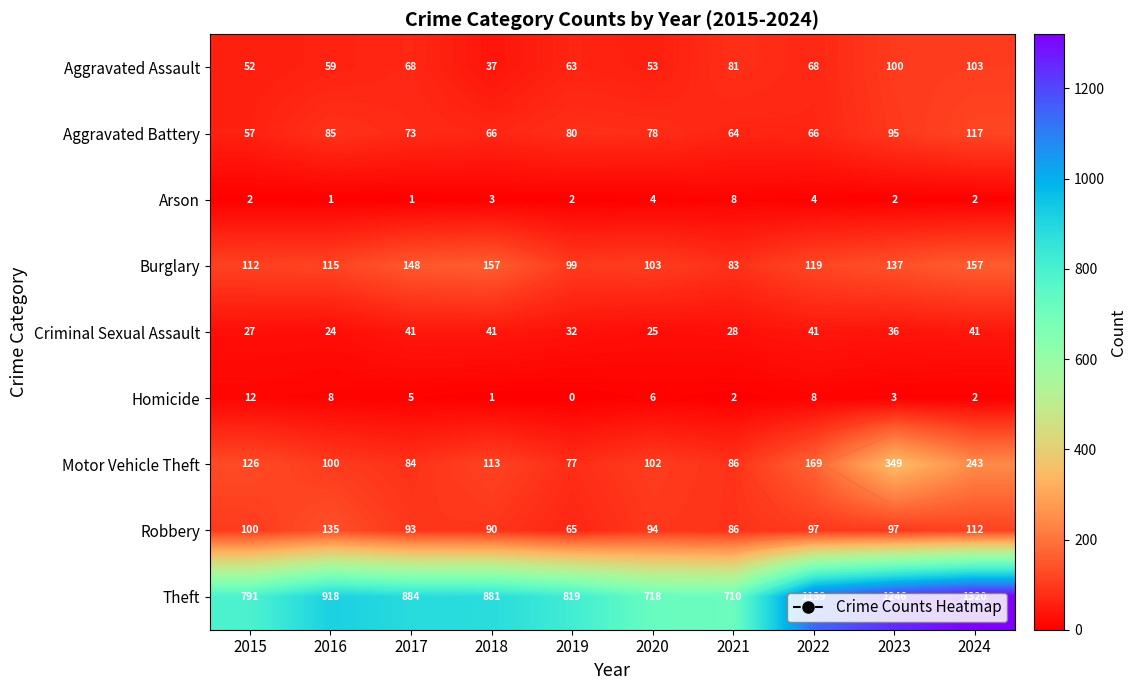

Between 2021 and 2024, which series saw the biggest shift?

Theft